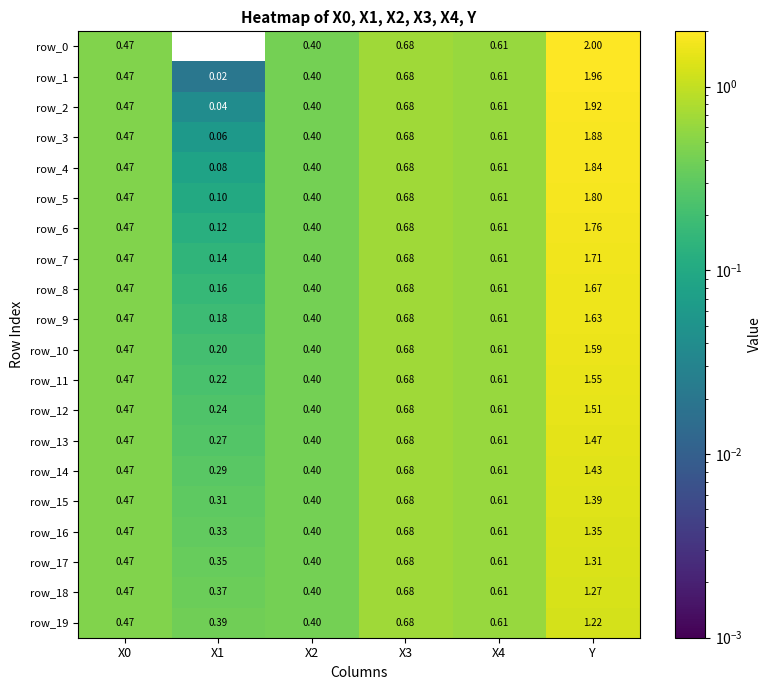

At which label does row_17 reach its peak?

Y